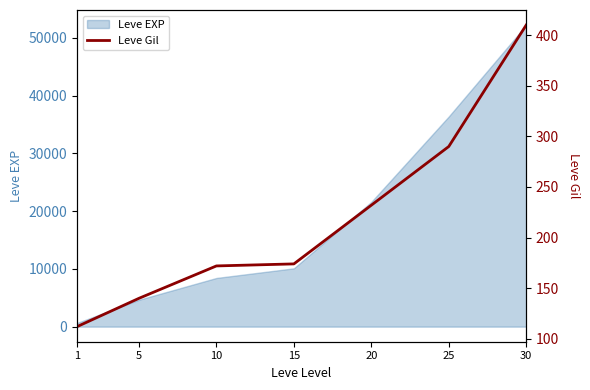

What is the value of the 3rd point from the left?

172